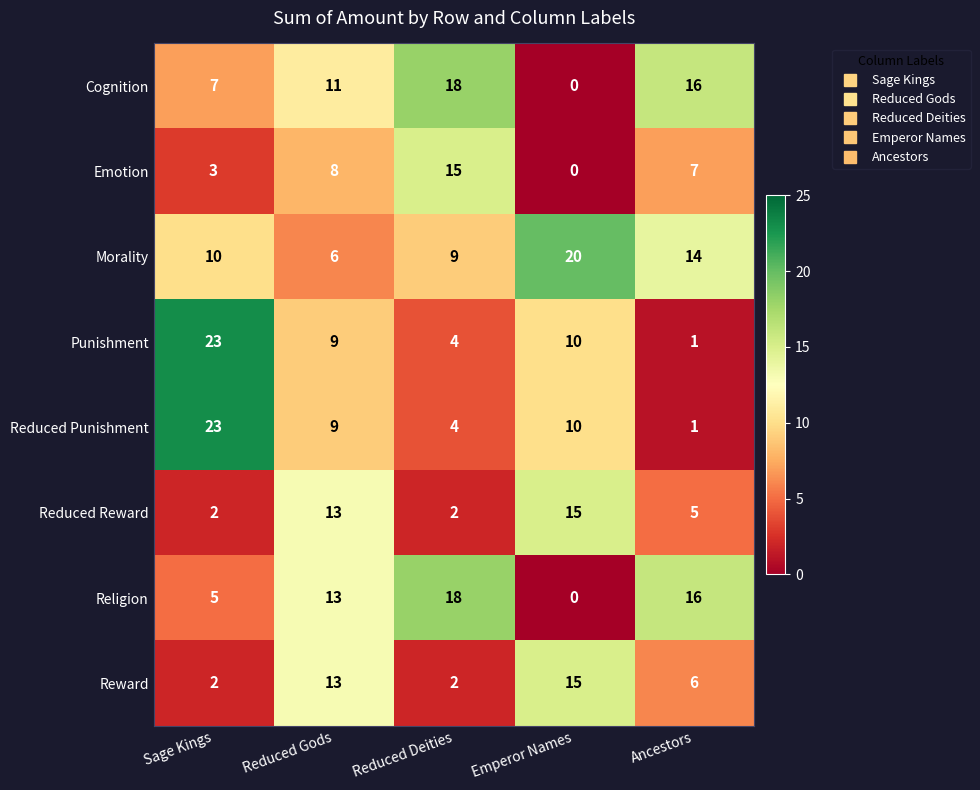

Is it true that Punishment equals 36 at Sage Kings?

False